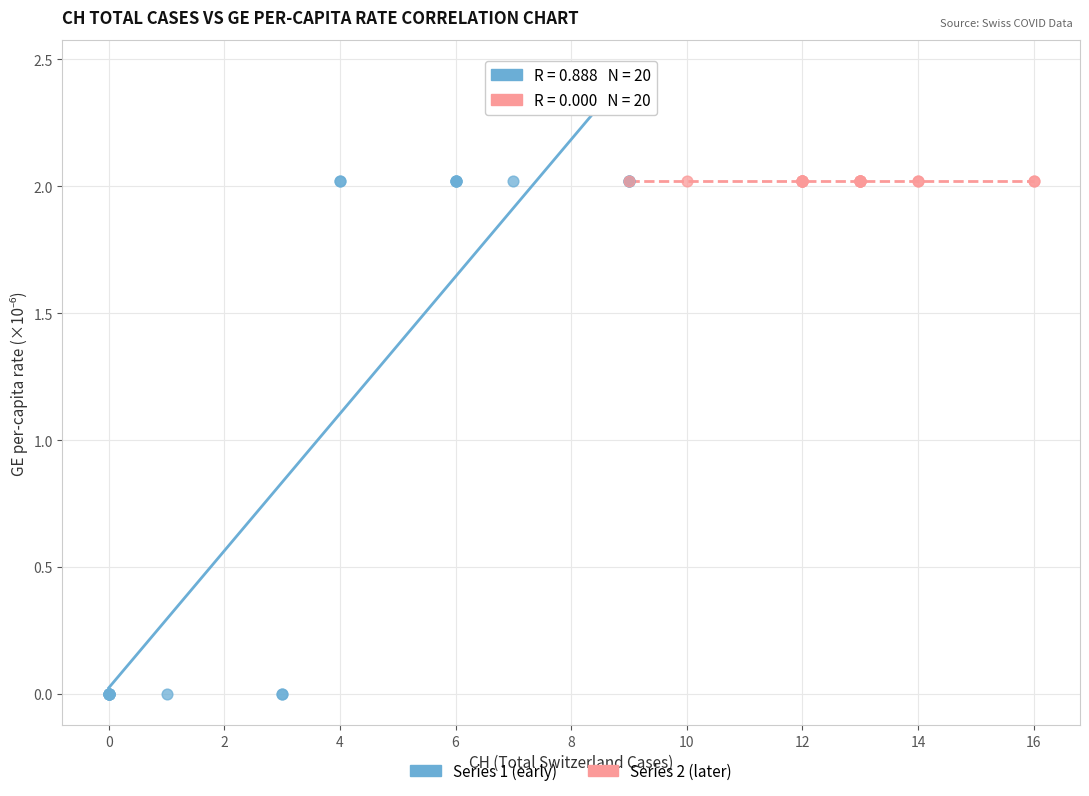

What are all the series names shown in the legend?

Series 1 (early), Series 2 (later)